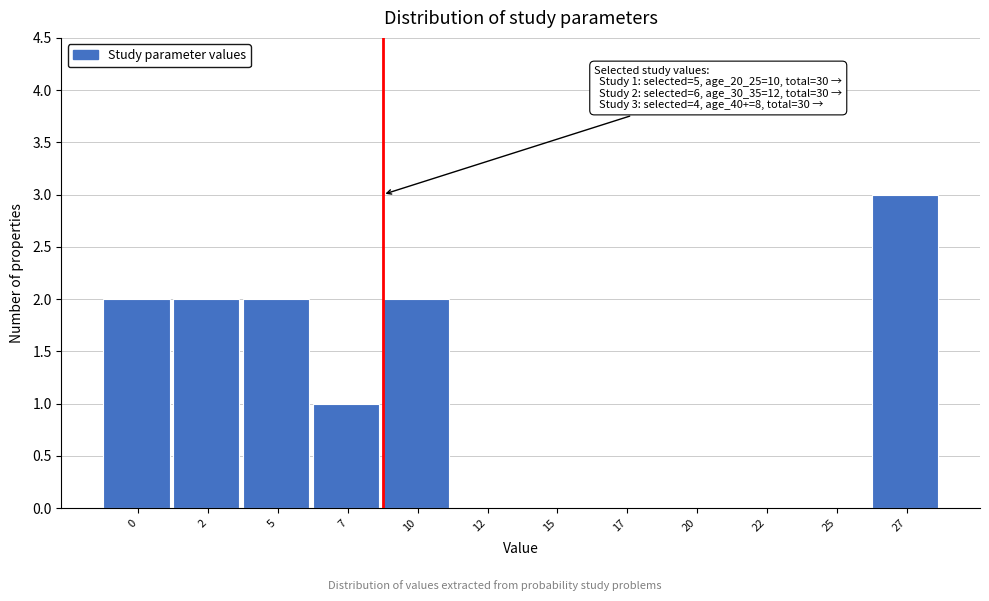

Reading left to right, transcribe all the data shown in this chart.

0=2	2=2	5=2	7=1	10=2	12=0	15=0	17=0	20=0	22=0	25=0	27=3